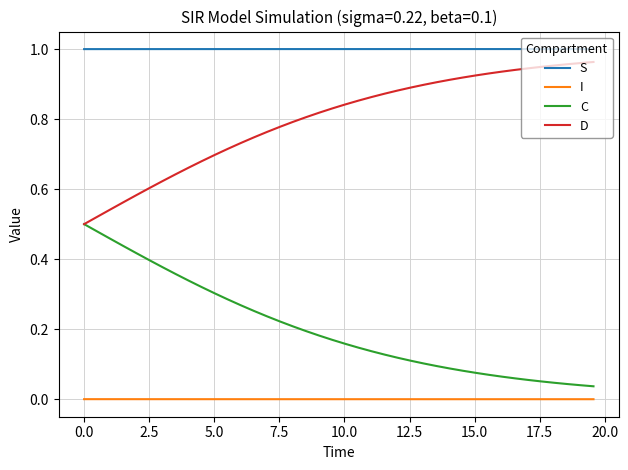

True or false: I and C cross at least once.

False